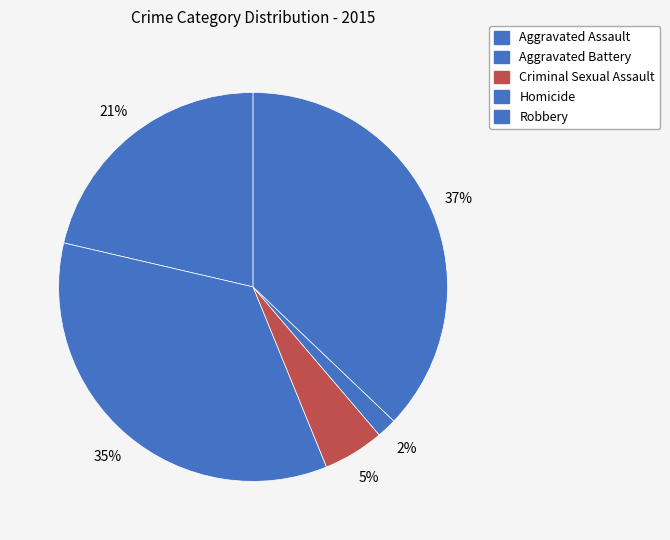

Is there any slice that represents more than half of the pie?

No